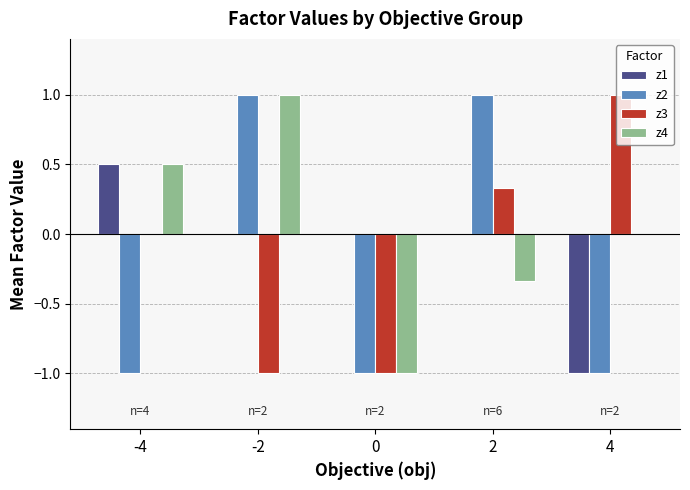

Which series changed the most between -4 and 2?

z2